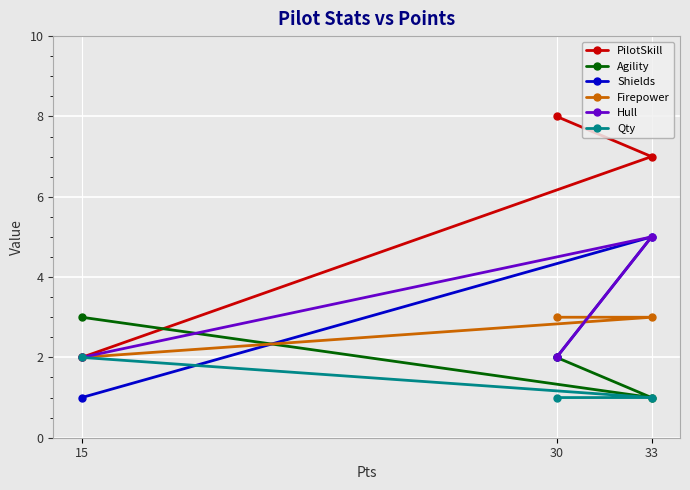

At which label does Hull reach its peak?

33